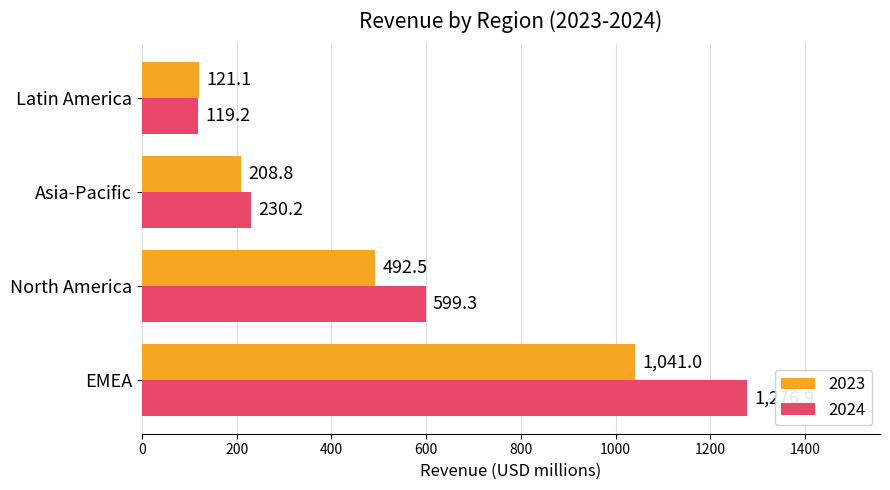

Rank the series by their average value, from highest to lowest.

2024, 2023